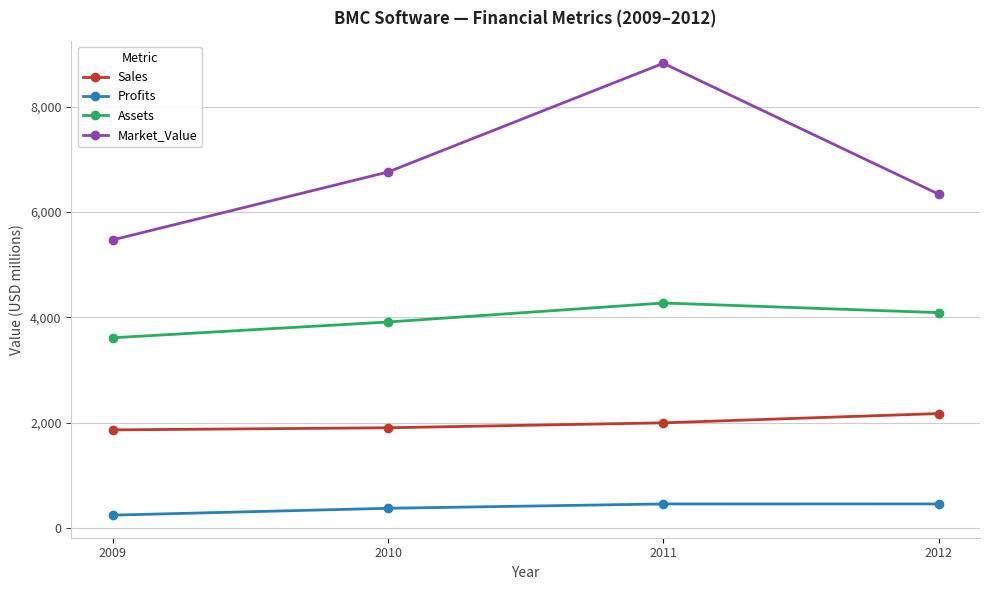

Which category has the highest value across all series?

2011